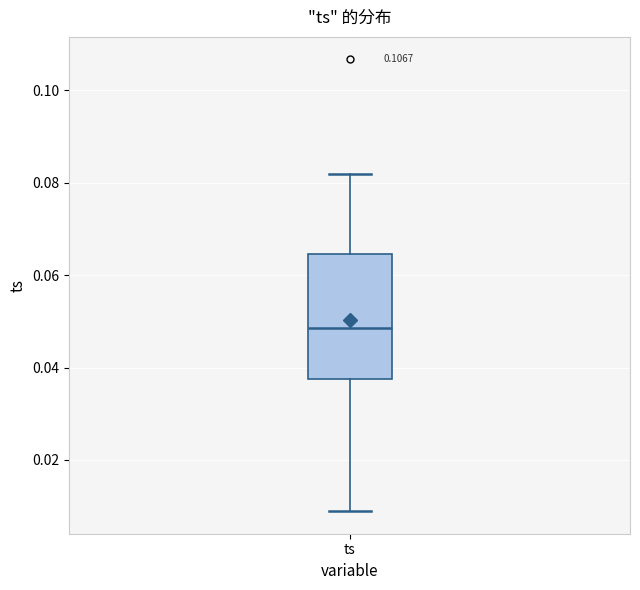

Transcribe this box plot: give where the median line is, the range the box spans, and where the two whiskers end, as read against the y-axis. The values are not printed on the chart, so give them approximately, as read against the axis.

median 0.048, box 0.038 to 0.064, whiskers 0.008 to 0.082